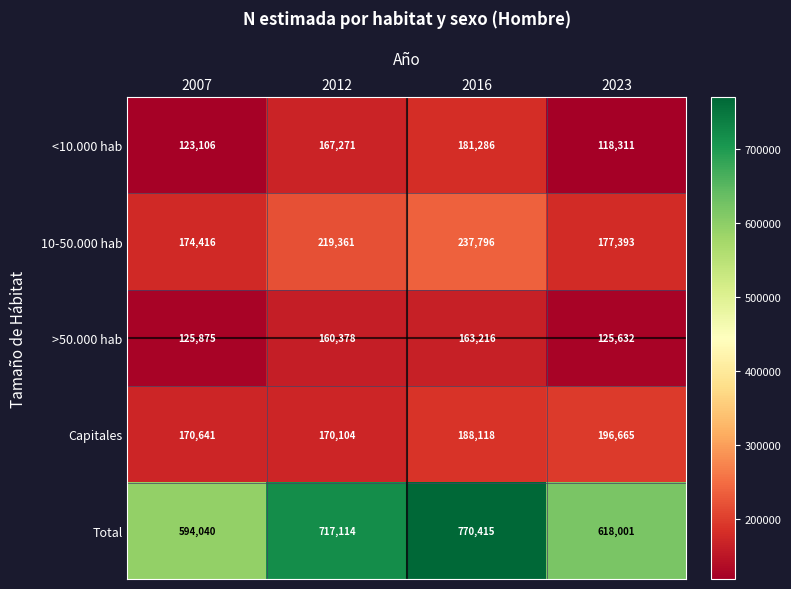

What is the greatest value displayed?

770415